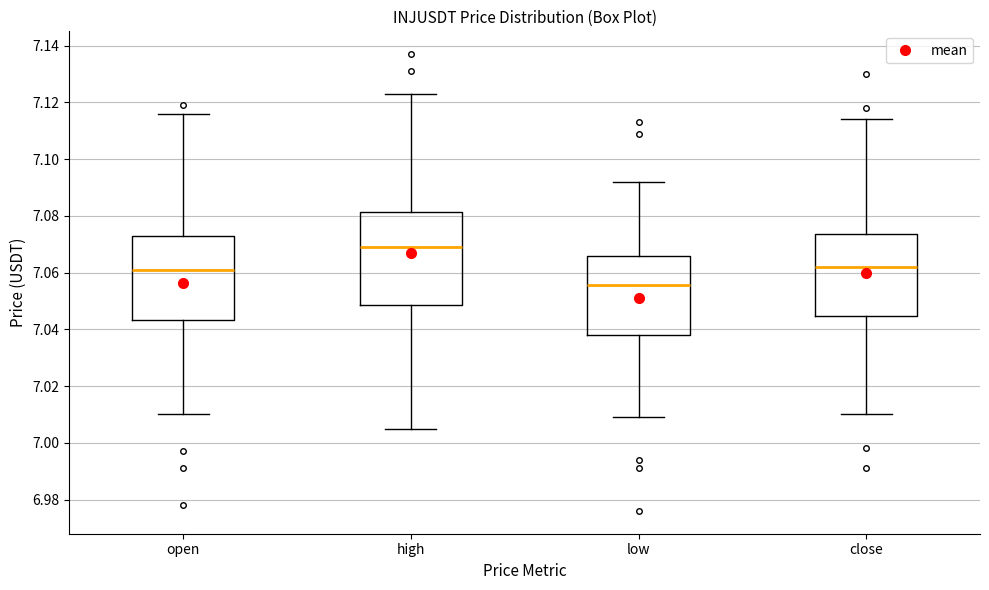

Which box's median line is the highest?

high